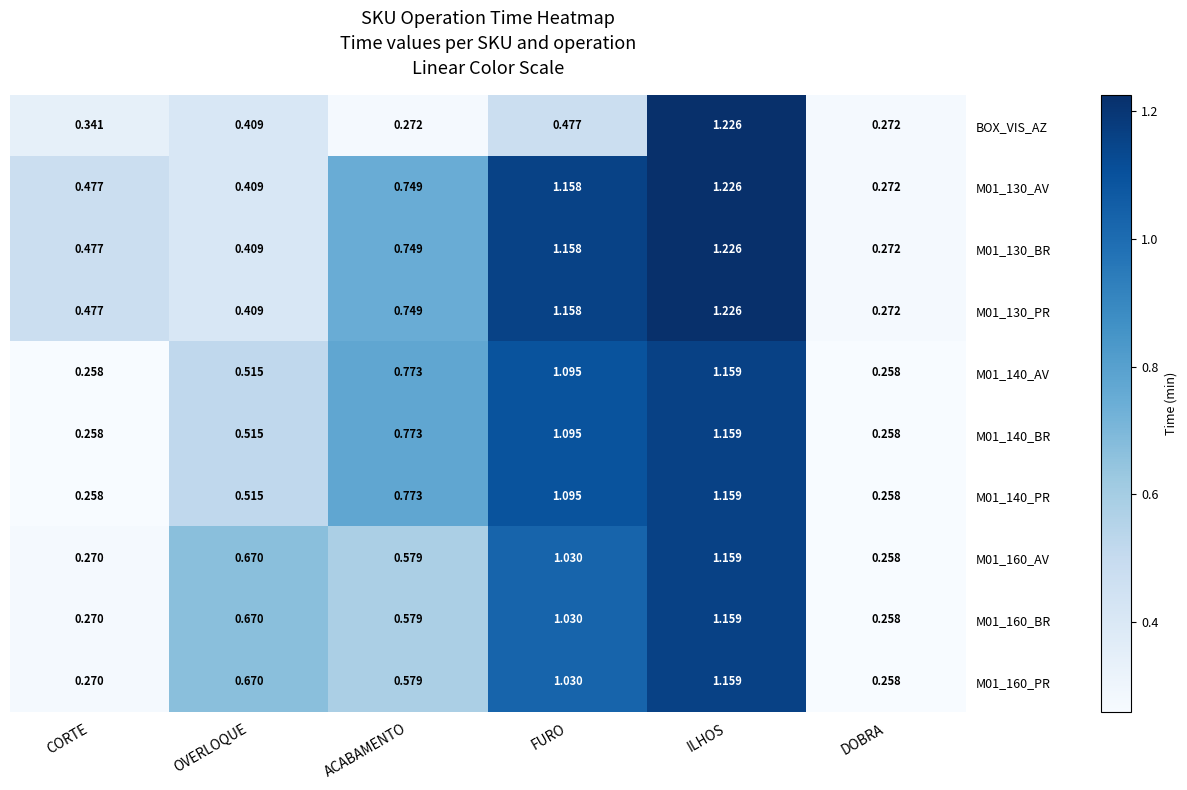

At which category is the sum across all series the highest?

ILHOS